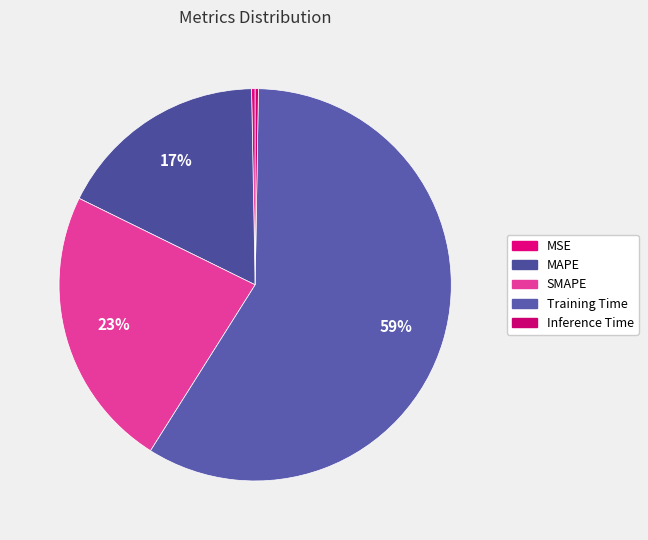

True or false: Inference Time accounts for 0% of the total.

True